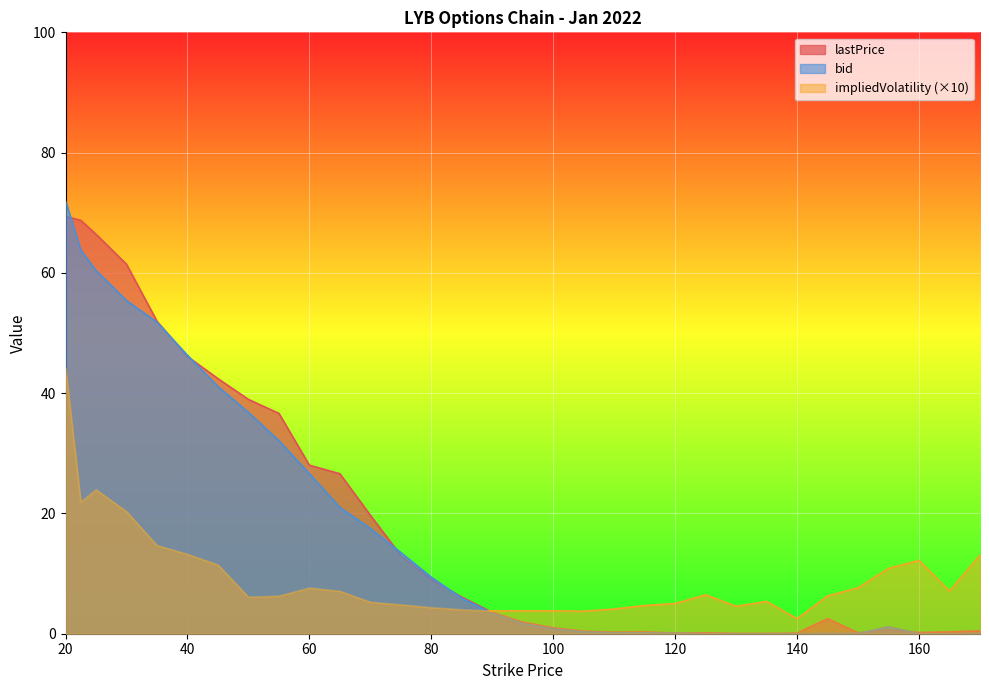

Where does the bid series first go above 3?

20